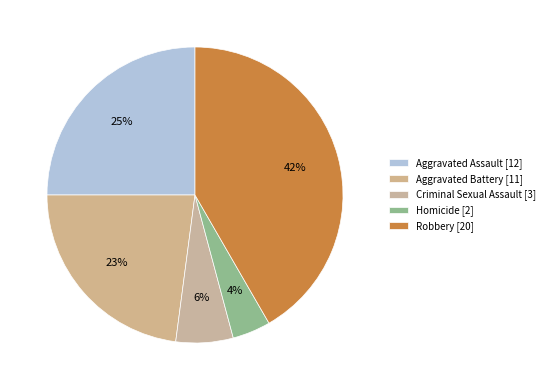

How many segments does this pie chart have?

5